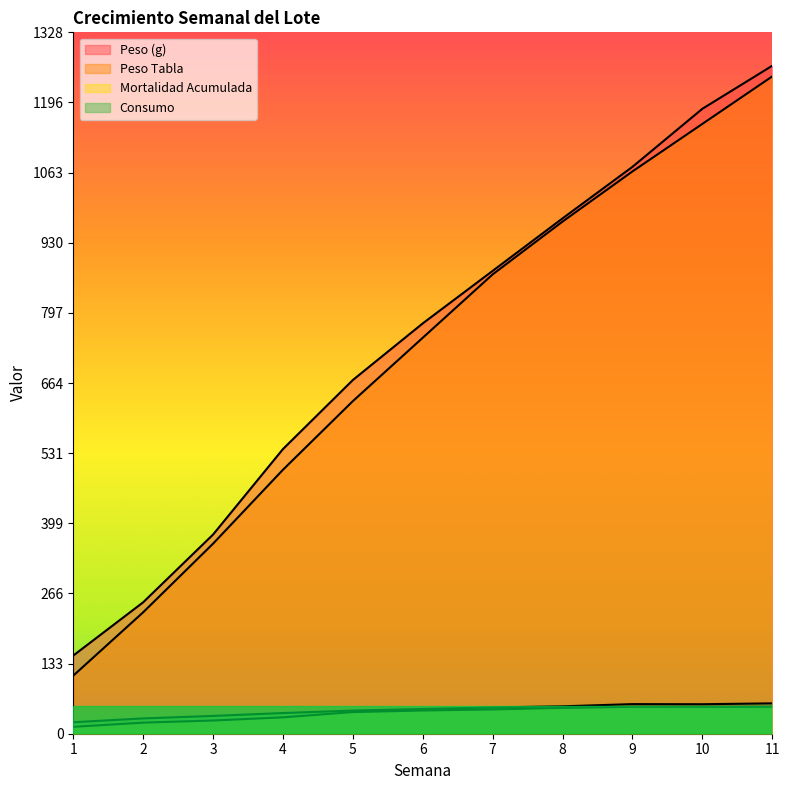

Which series has the largest total across all categories?

Peso (g)